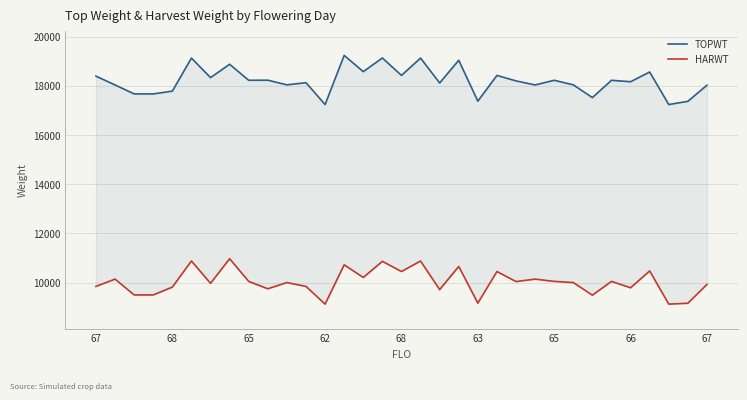

What is the value of the HARWT point at the 6th from the left?

10879